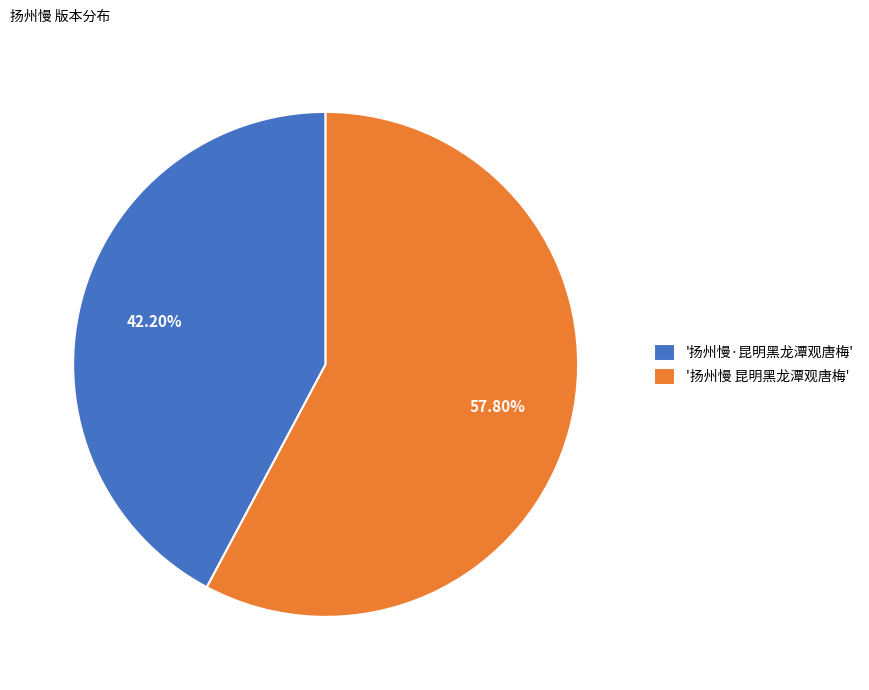

Is there any slice that represents more than half of the pie?

Yes